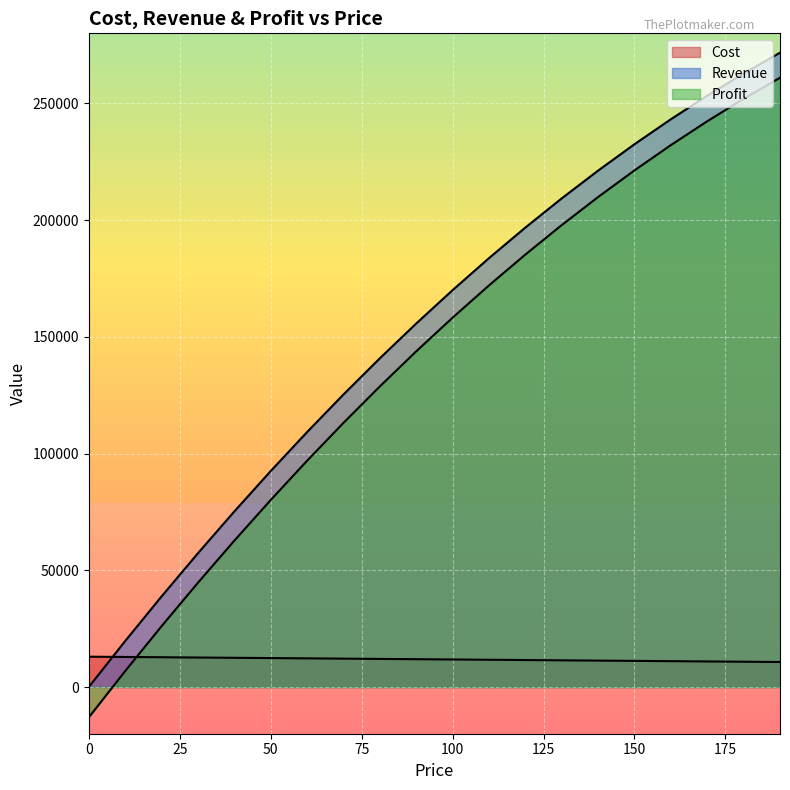

At 20, list the series in order from smallest to largest.

Cost, Profit, Revenue